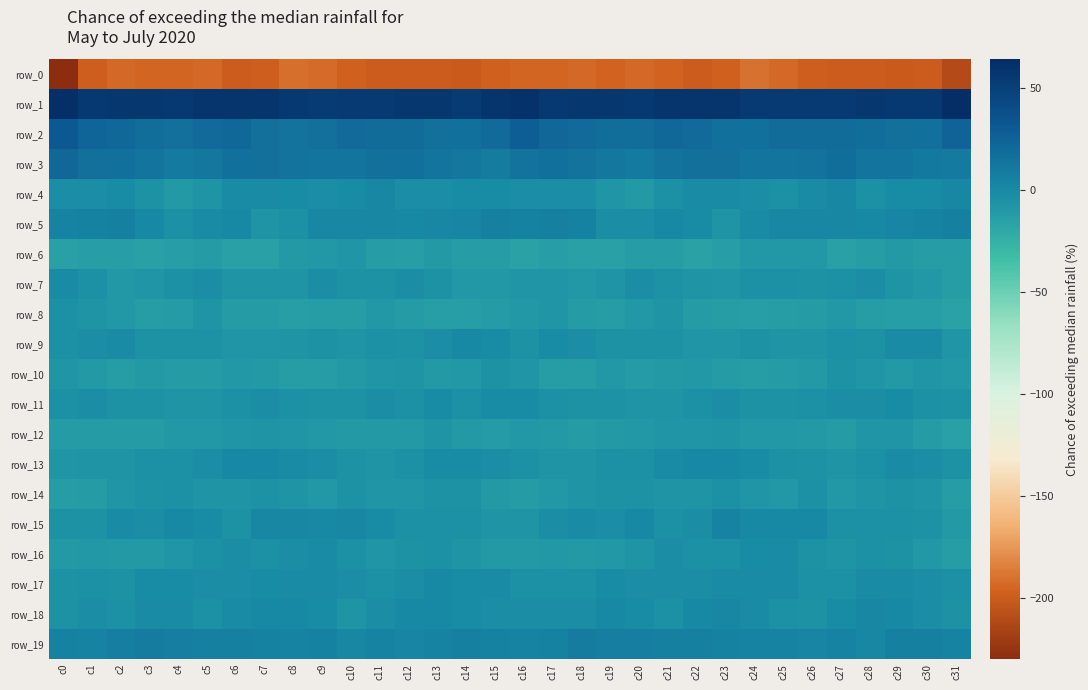

At c27, list the series in order from largest to smallest.

row_1, row_2, row_3, row_19, row_5, row_4, row_18, row_11, row_15, row_9, row_17, row_7, row_10, row_13, row_16, row_8, row_14, row_12, row_6, row_0